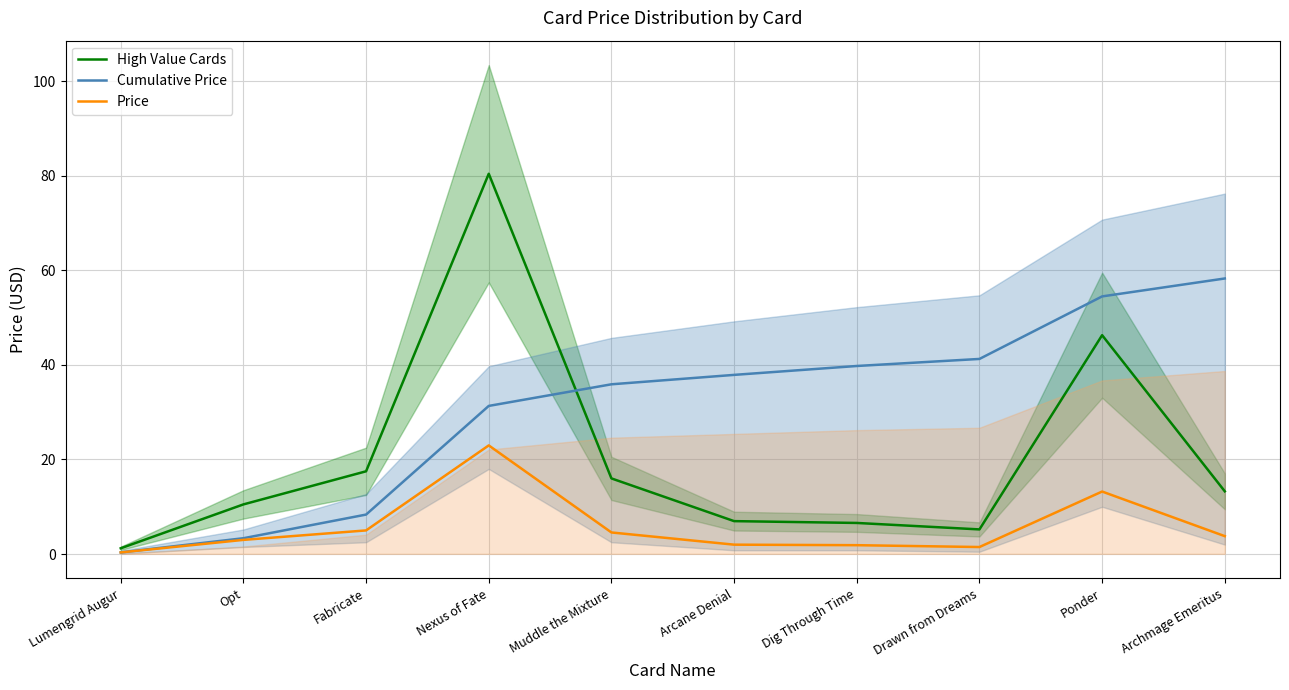

Which series has the widest spread of values?

High Value Cards